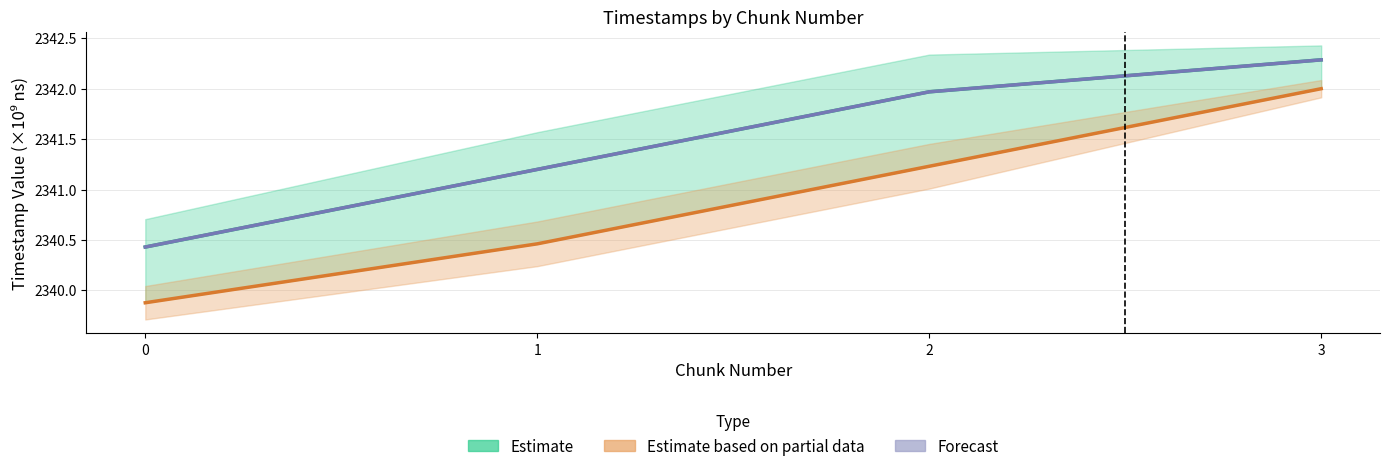

How many lines are shown in the chart?

3